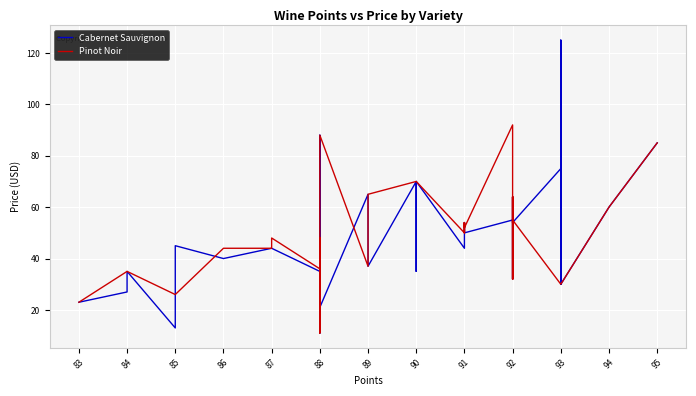

How many times do Pinot Noir and Cabernet Sauvignon cross each other?

20